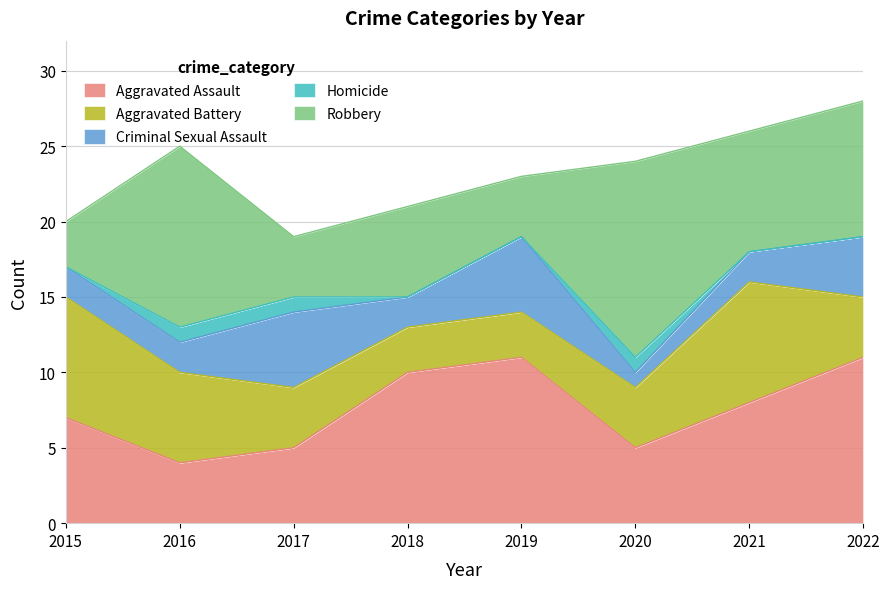

Which category has the highest value in the Aggravated Assault series?

2019